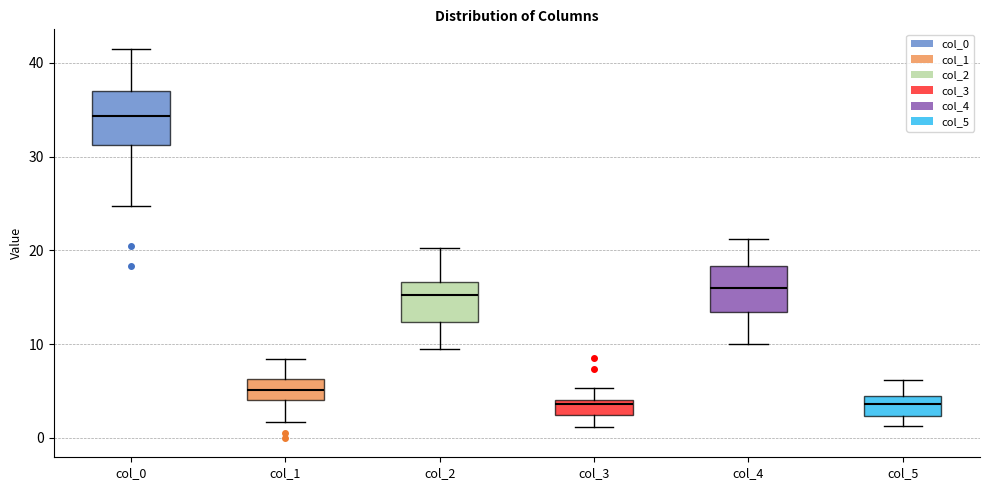

Reading left to right, transcribe this box plot: for each box, give where its median line is, the range the box spans, and where its two whiskers end, as read against the y-axis. The values are not printed on the chart, so give them approximately, as read against the axis.

col_0: median 34, box 31 to 37, whiskers 25 to 42
col_1: median 5, box 4 to 6, whiskers 2 to 8
col_2: median 15, box 12 to 17, whiskers 10 to 20
col_3: median 4 (just below the box's upper edge), box 2 to 4, whiskers 1 to 5
col_4: median 16, box 13 to 18, whiskers 10 to 21
col_5: median 4 (inside the box), box 2 to 4, whiskers 1 to 6